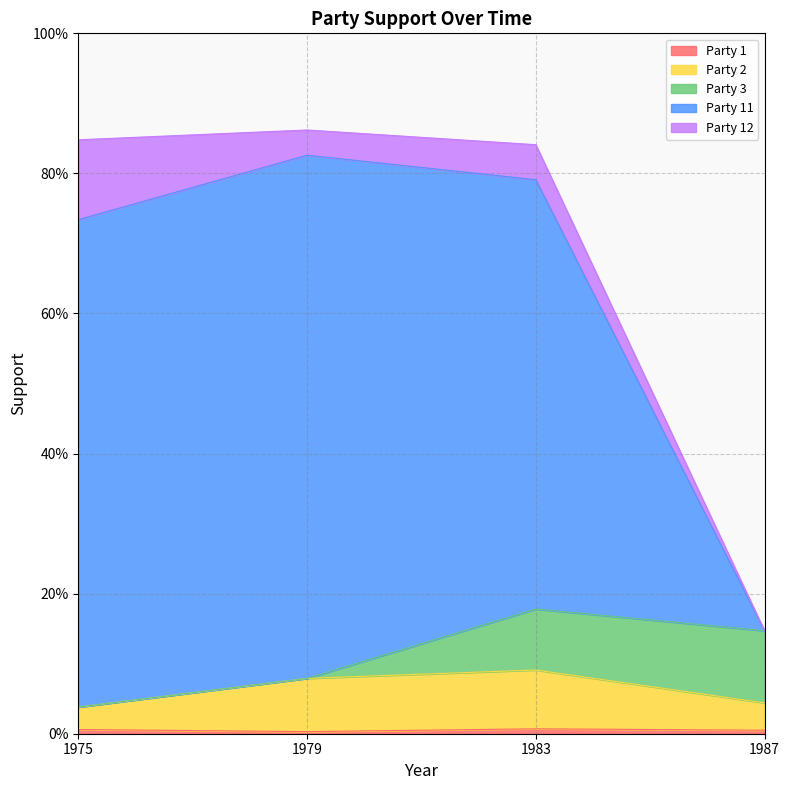

What is the total value across all series at 1987?

0.2